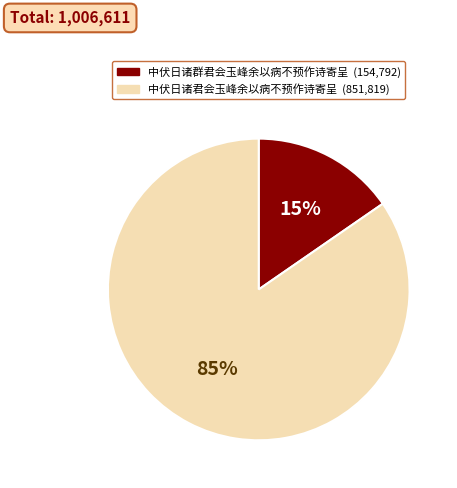

True or false: 中伏日诸群君会玉峰余以病不预作诗寄呈 accounts for 15% of the total.

True